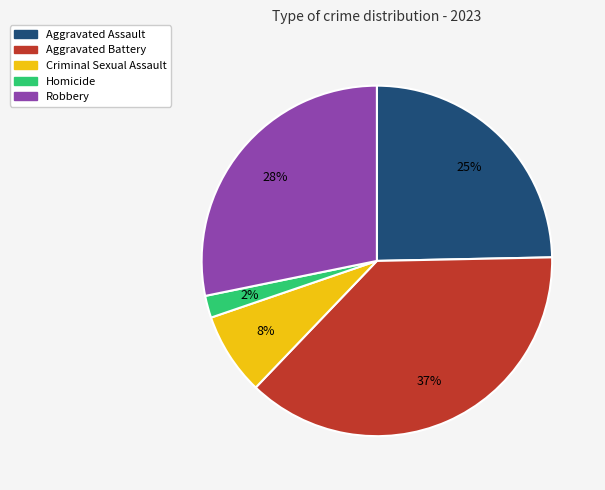

To the nearest percent, what is the difference between the largest and smallest slice percentages?

35%